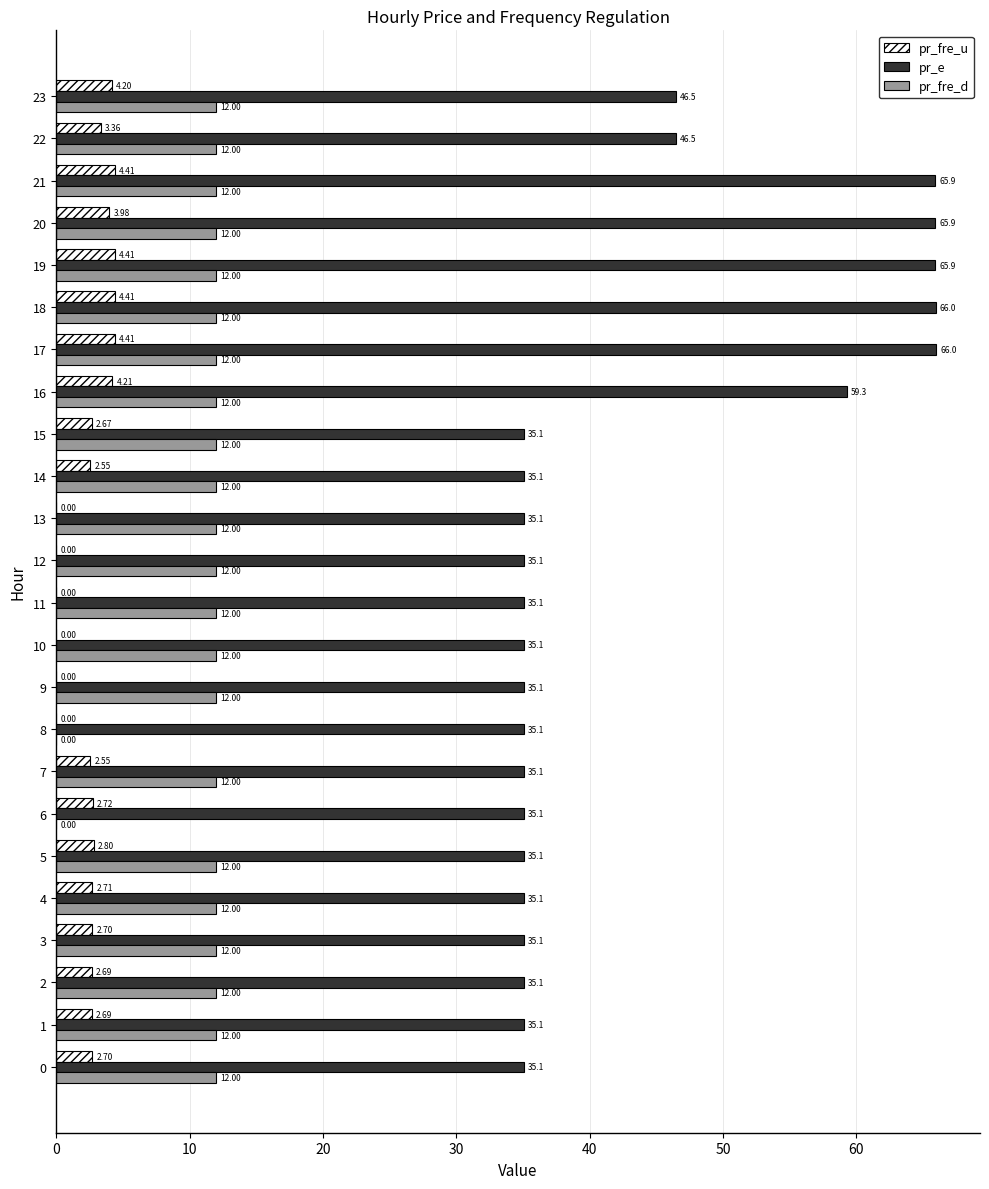

Which series changed the most between 0 and 4?

pr_fre_u